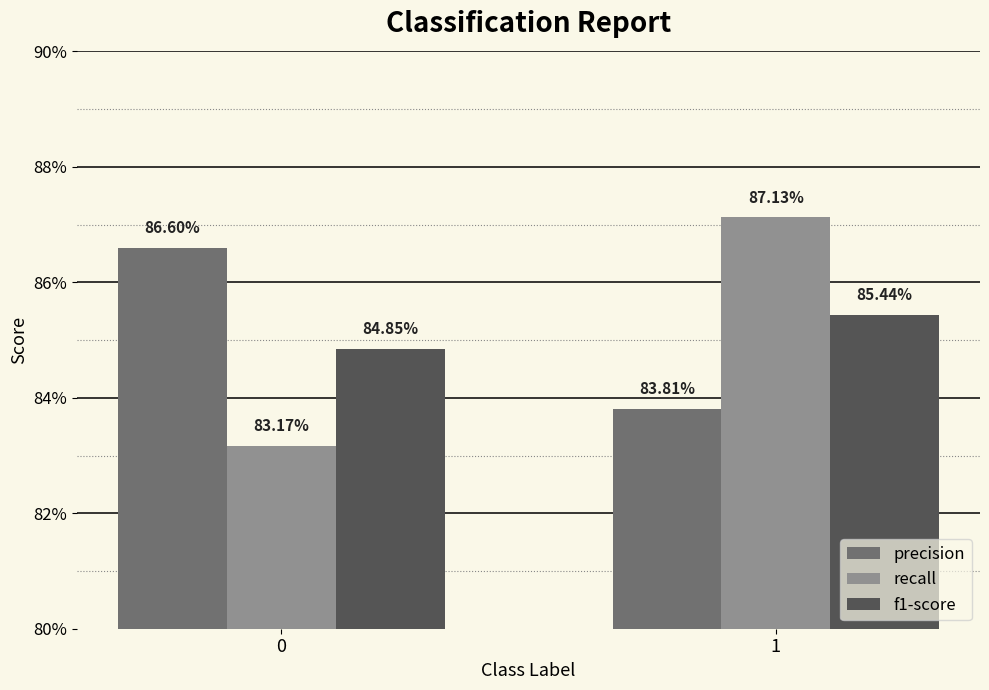

What are all the series names shown in the legend?

precision, recall, f1-score